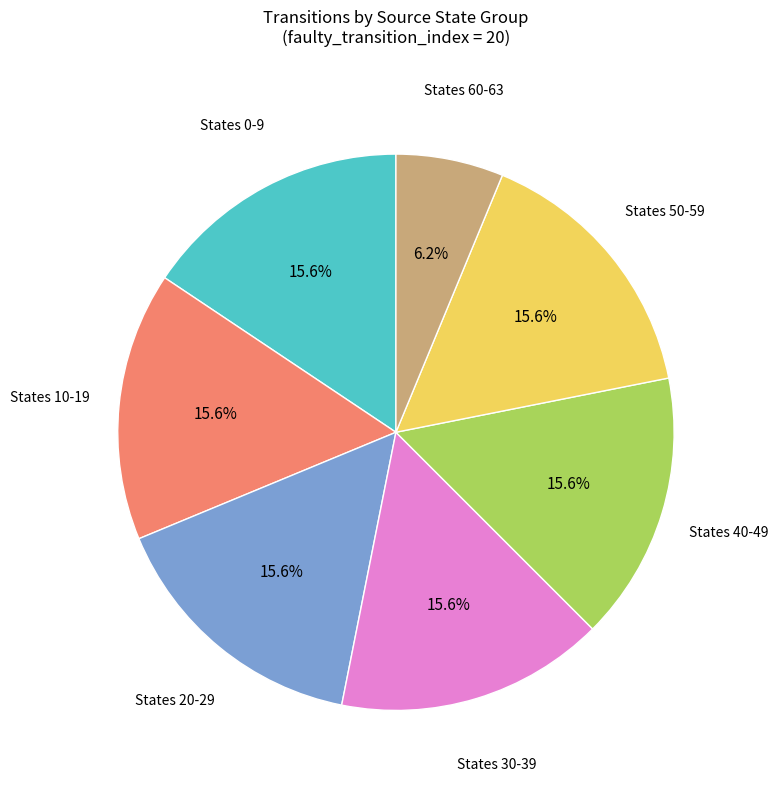

Is there any slice that represents more than half of the pie?

No